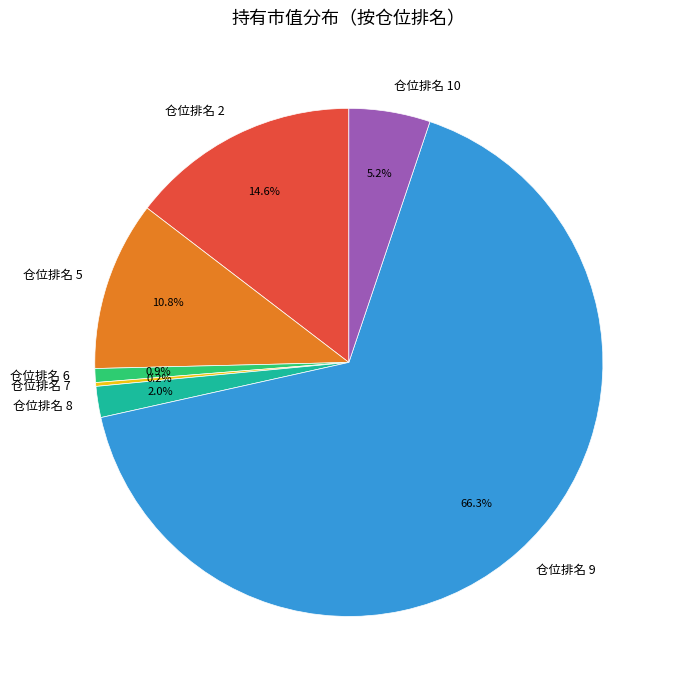

What percentage do 仓位排名 10 and 仓位排名 2 together represent?

19.8%